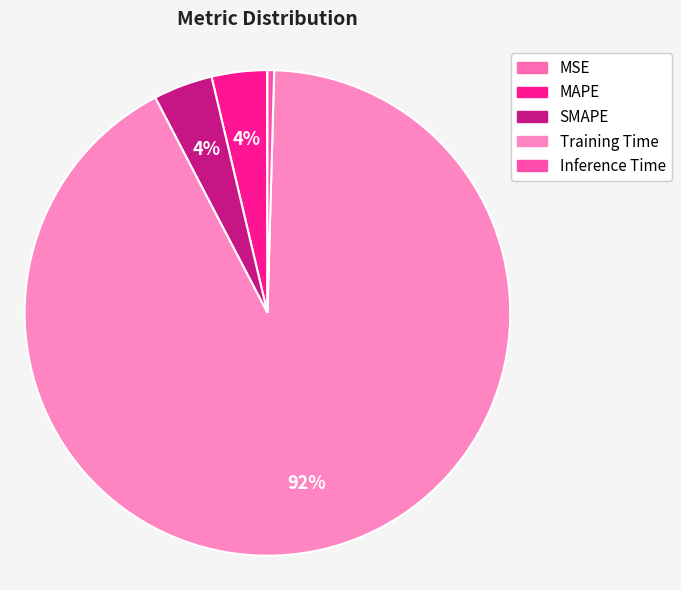

Combined, do SMAPE and MSE account for over 50%?

No